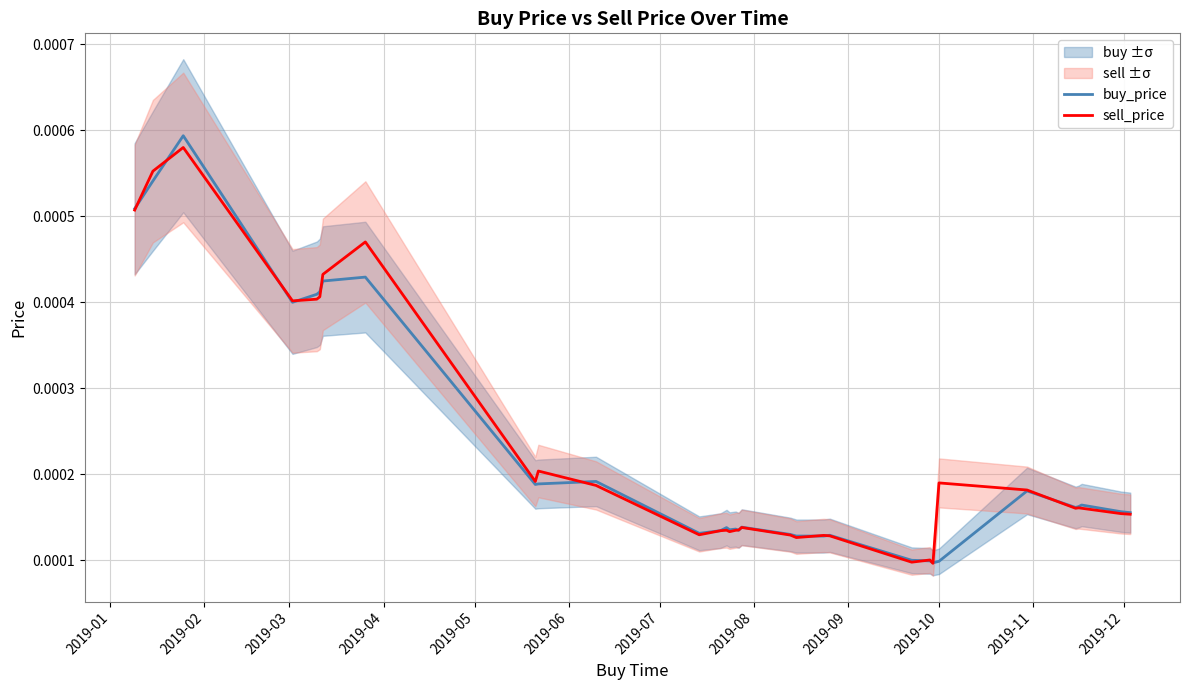

How many intersections are there between buy_price and sell_price?

14